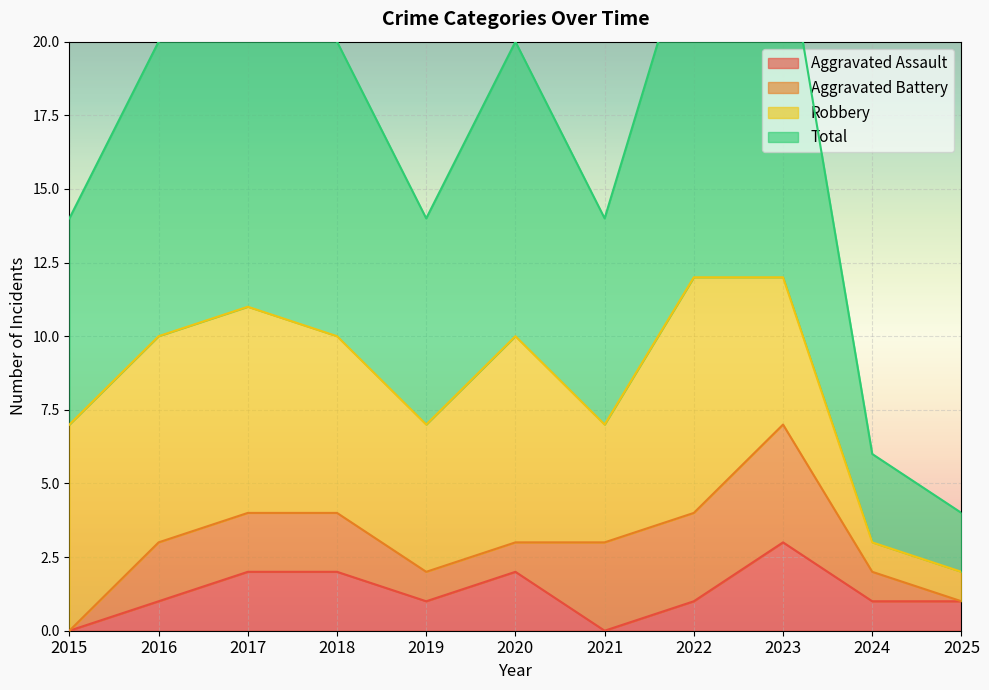

What is the maximum value for Aggravated Assault?

3